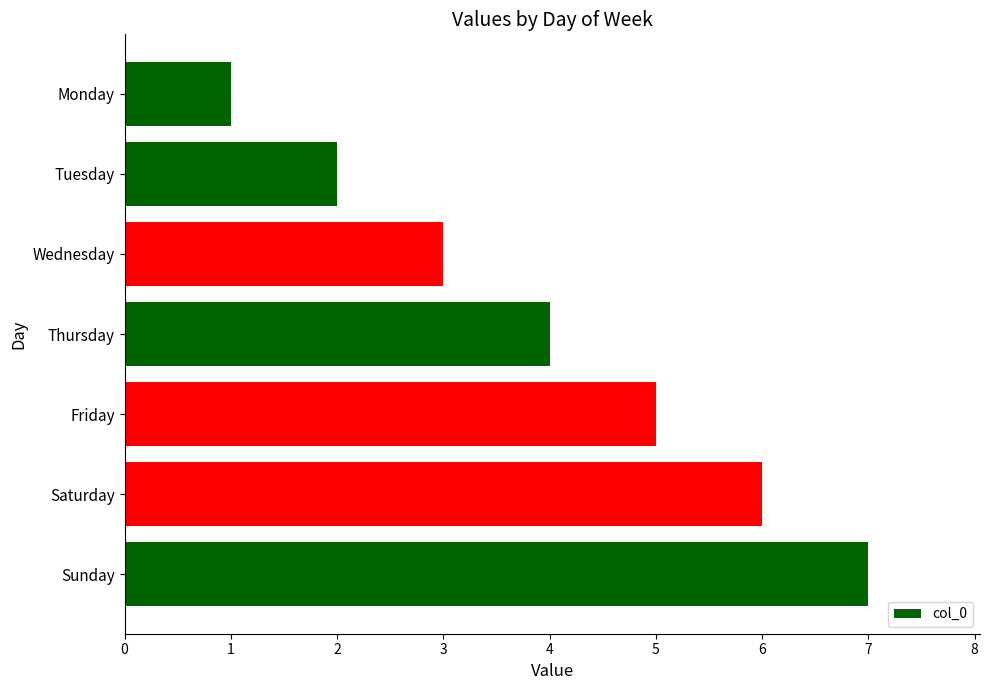

How many values are between 2 and 6?

5